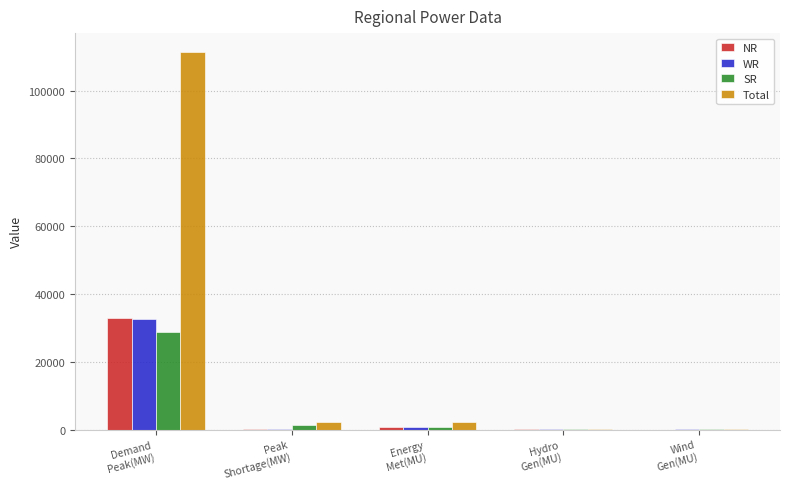

What is the highest value of the WR series?

32515